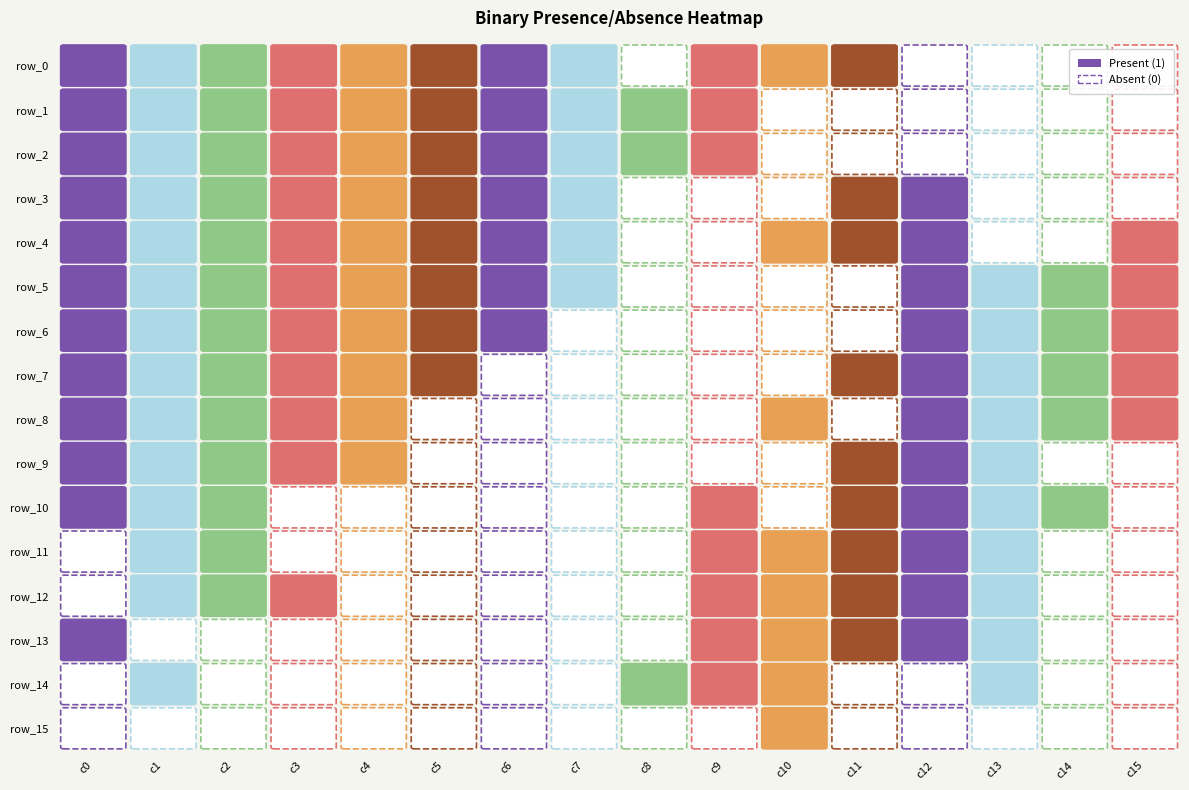

Is it true that row_15 equals 0 at 14?

True